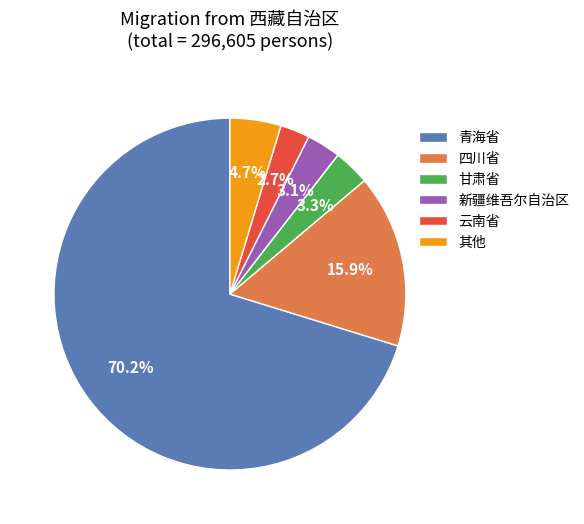

Does any single category account for the majority?

Yes